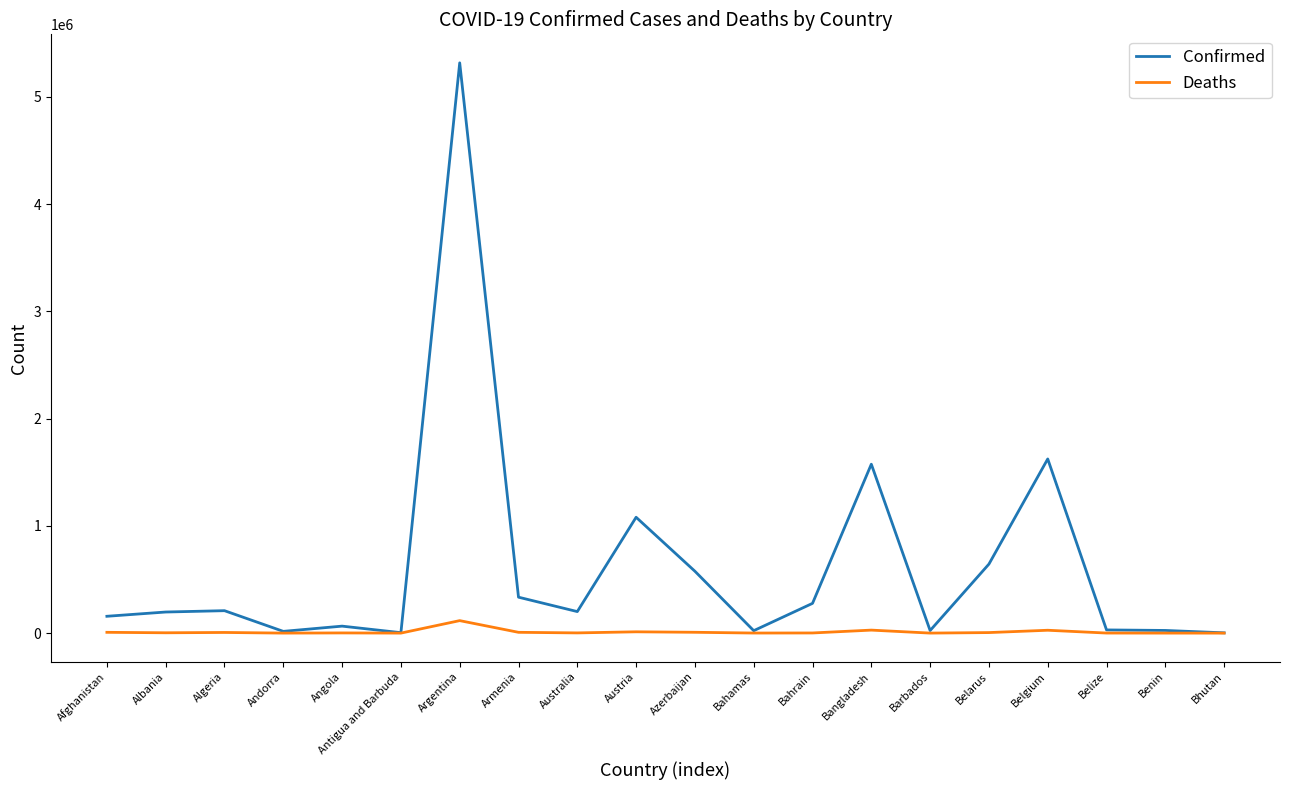

The value of Confirmed at Bangladesh is 1574636. True or false?

True